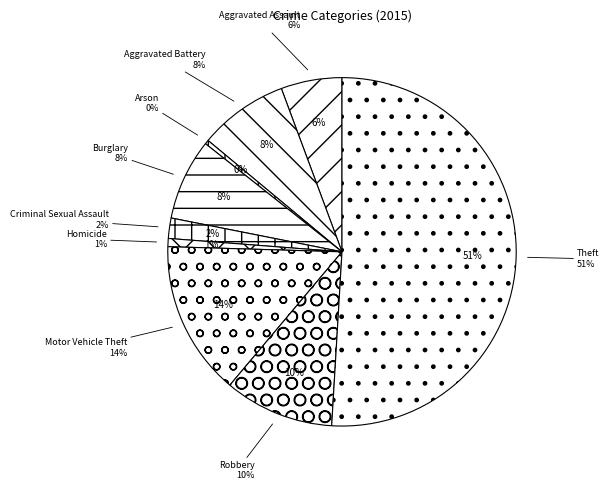

What percentage is NOT represented by Theft?

49.1%